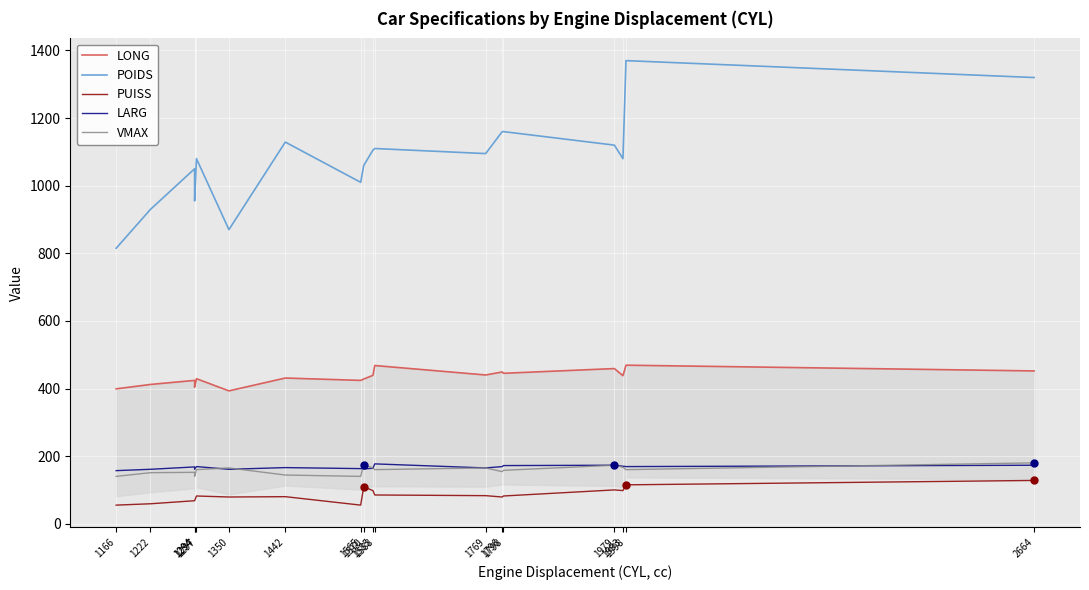

What are all the series names shown in the legend?

LONG, POIDS, PUISS, LARG, VMAX